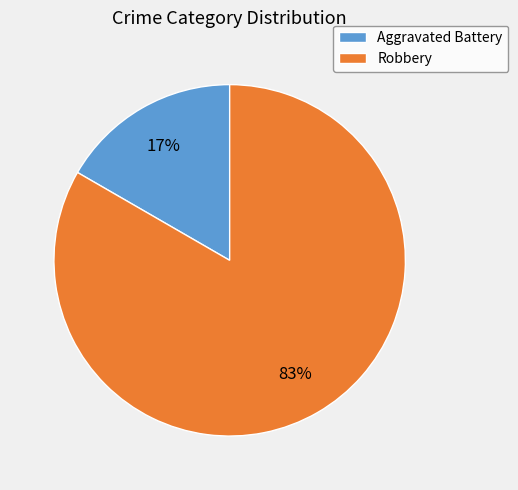

Count the number of slices in the pie.

2